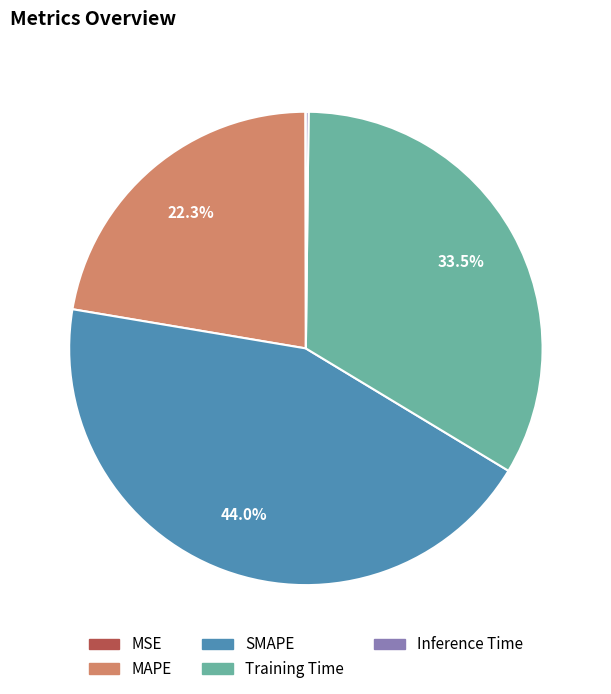

To the nearest percent, what is the difference between the largest and smallest slice percentages?

44%